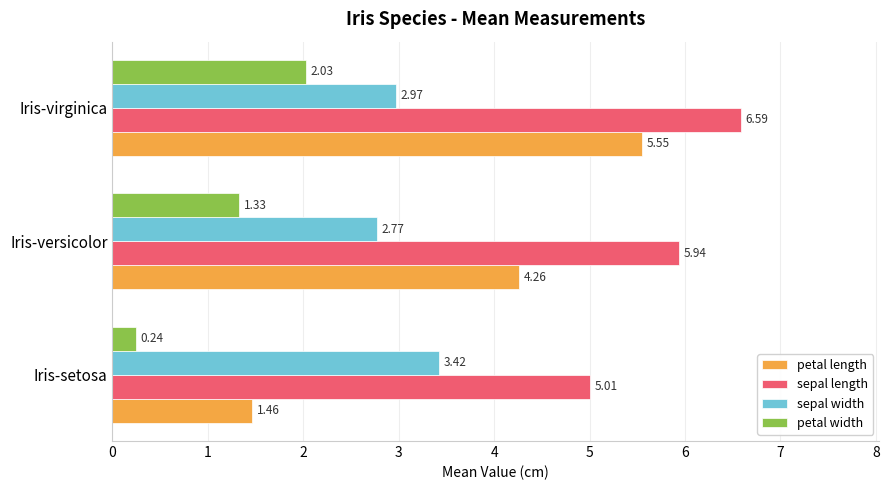

What is the difference between the highest and lowest values at Iris-setosa?

4.8